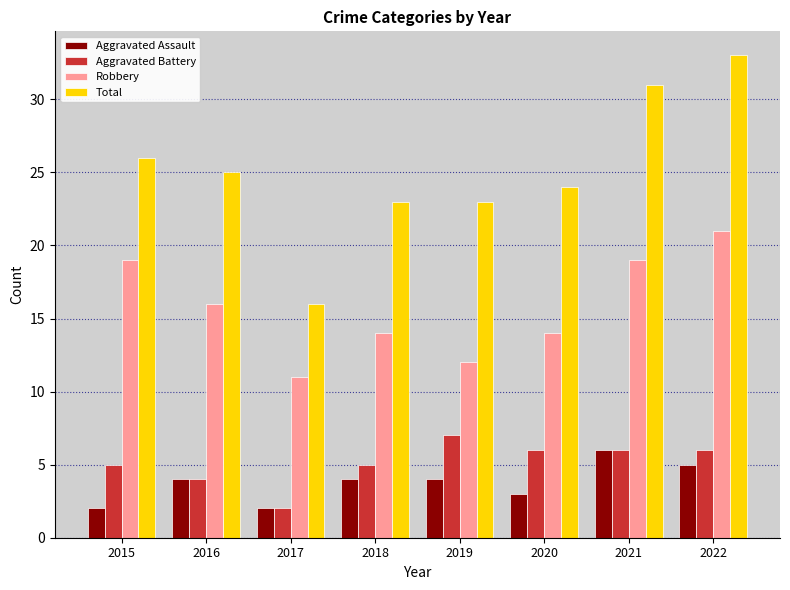

What is the total value across all series at 2022?

65